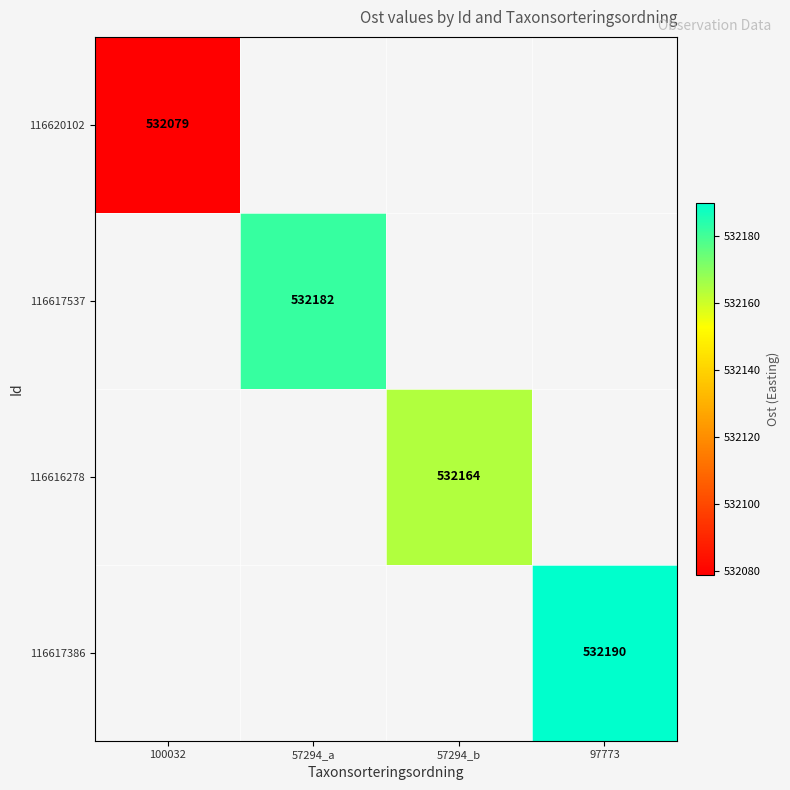

The value of 116617386 at 97773 is 263275. True or false?

False